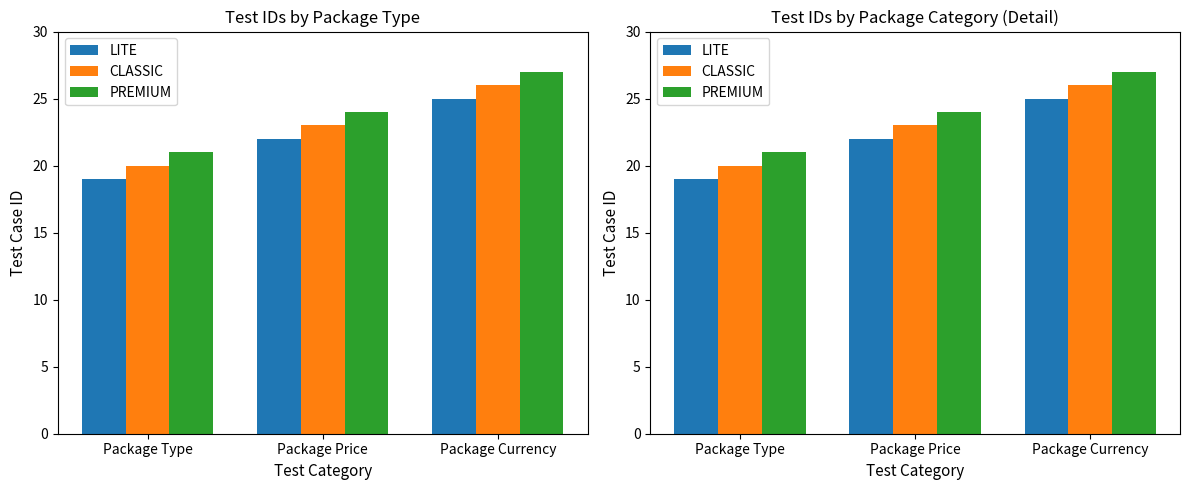

Between Package Type and Package Currency, which series saw the biggest shift?

LITE